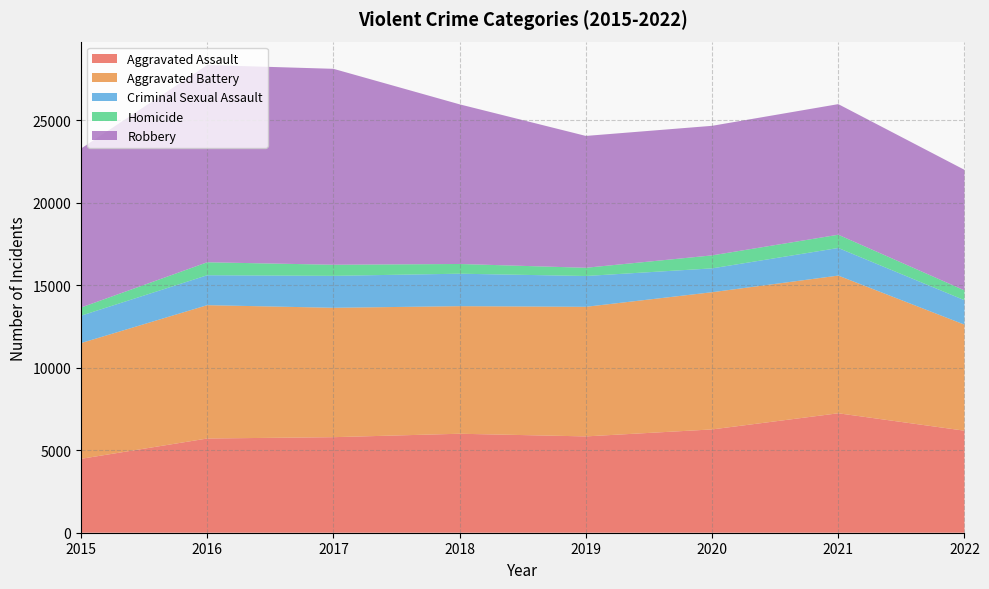

Reading left to right, what are all the values shown in this chart?

Aggravated Assault: 2015=4480	2016=5712	2017=5793	2018=6001	2019=5840	2020=6263	2021=7242	2022=6186
Aggravated Battery: 2015=7018	2016=8085	2017=7845	2018=7735	2019=7857	2020=8319	2021=8348	2022=6430
Criminal Sexual Assault: 2015=1660	2016=1815	2017=1937	2018=1969	2019=1869	2020=1446	2021=1674	2022=1481
Homicide: 2015=496	2016=786	2017=672	2018=589	2019=498	2020=787	2021=803	2022=595
Robbery: 2015=9638	2016=11960	2017=11880	2018=9679	2019=7994	2020=7856	2021=7919	2022=7310